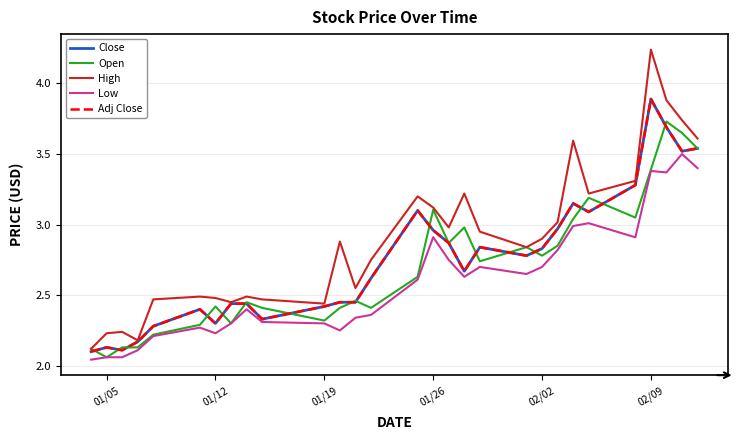

Is this an area chart (filled region under the line)?

No